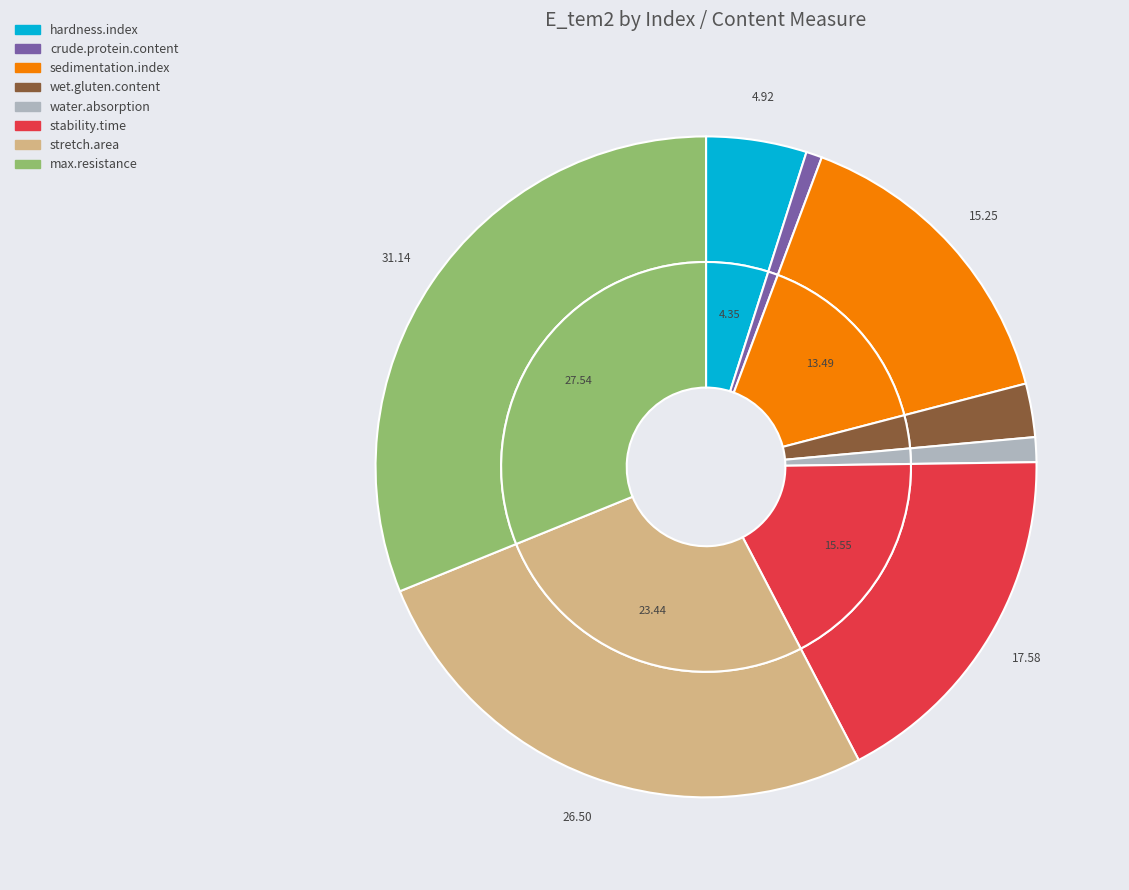

Does stability.time account for over 50% of the chart?

No